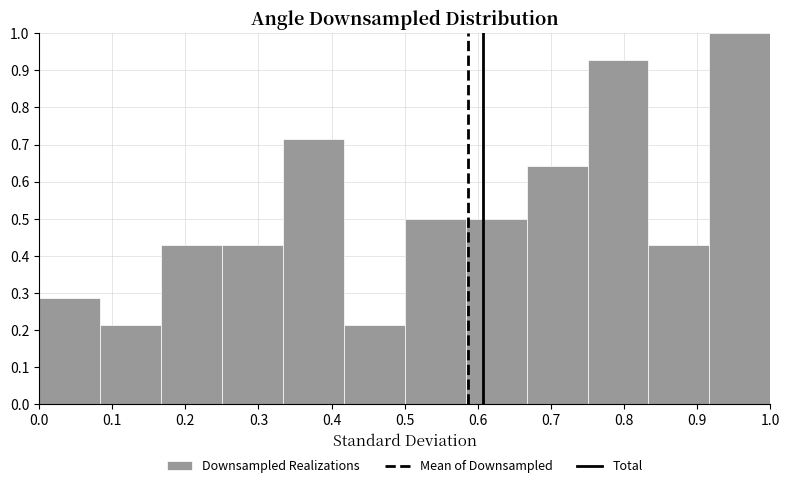

Which range on the x-axis has the tallest bar?

0.92 to 1.00